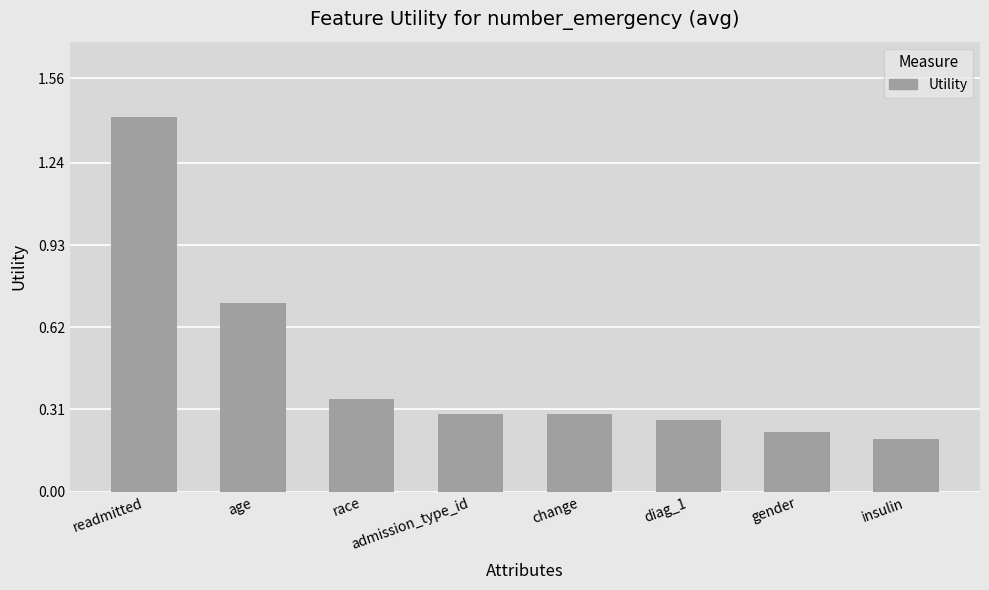

What position from the right is diag_1?

3